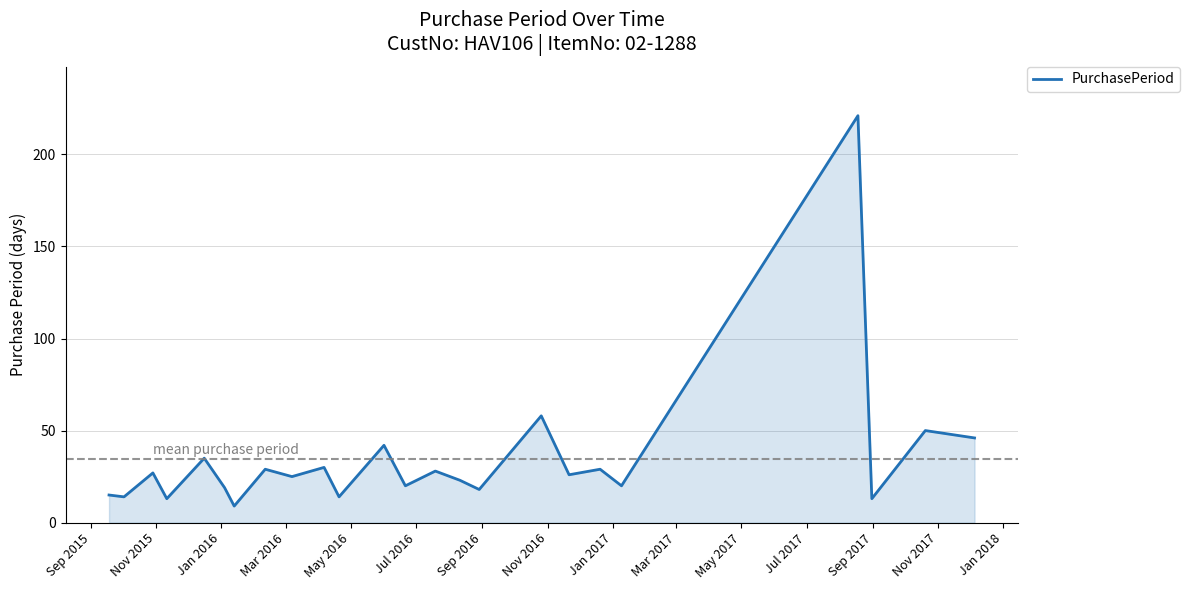

What is the minimum value shown in the chart?

9